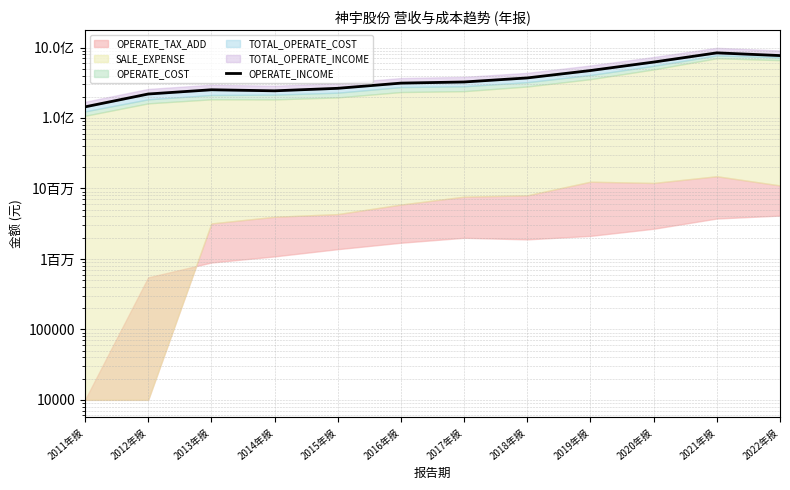

How many interior local peaks (higher than both neighbors) does the data have?

2